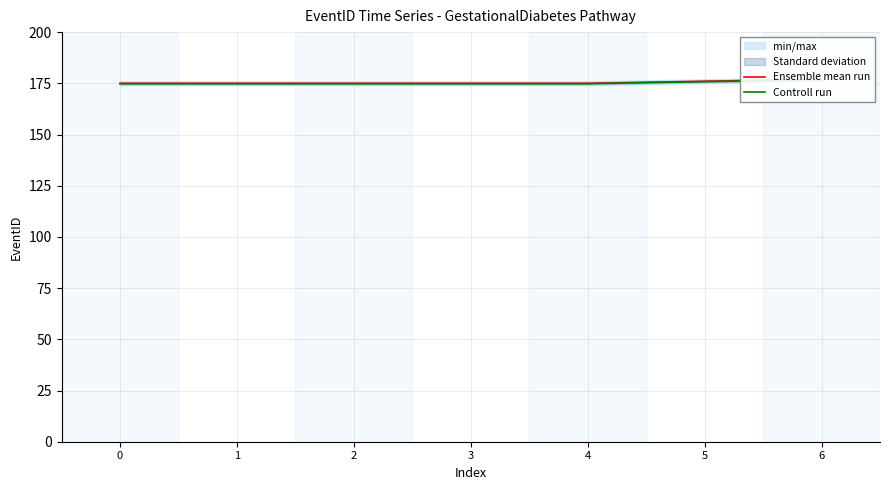

What is the lowest value of the Controll run series?

174.8